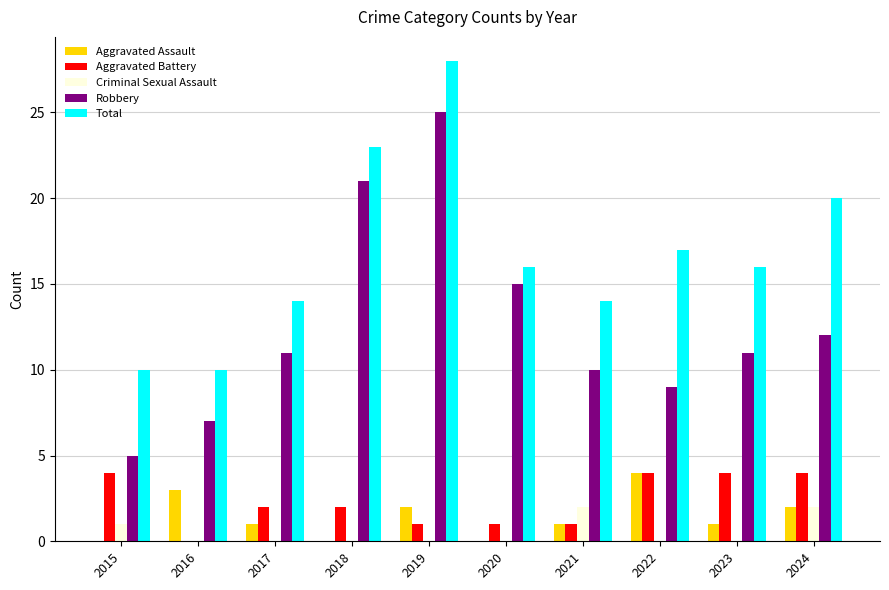

What is the sum of the Total values at 2016 and 2015?

20